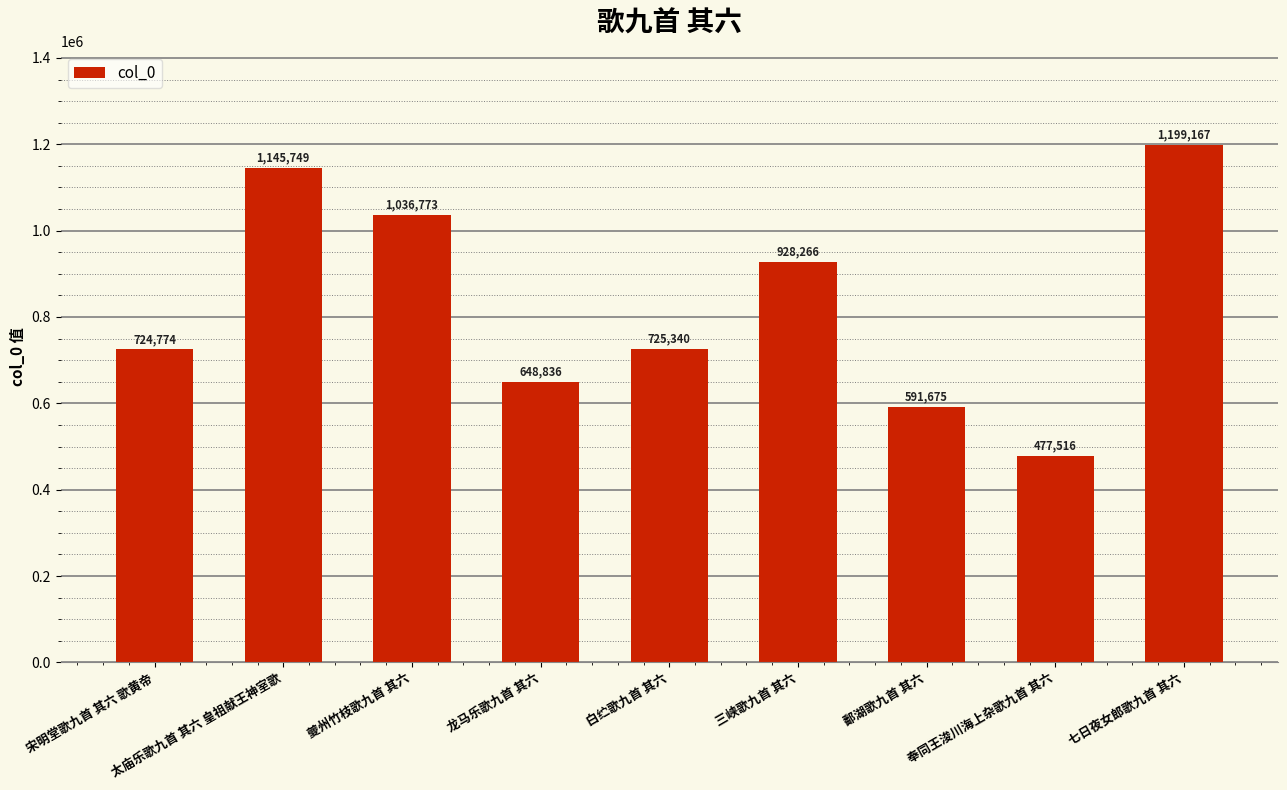

At which label does the data first exceed 725340?

太庙乐歌九首 其六 皇祖献王神室歌